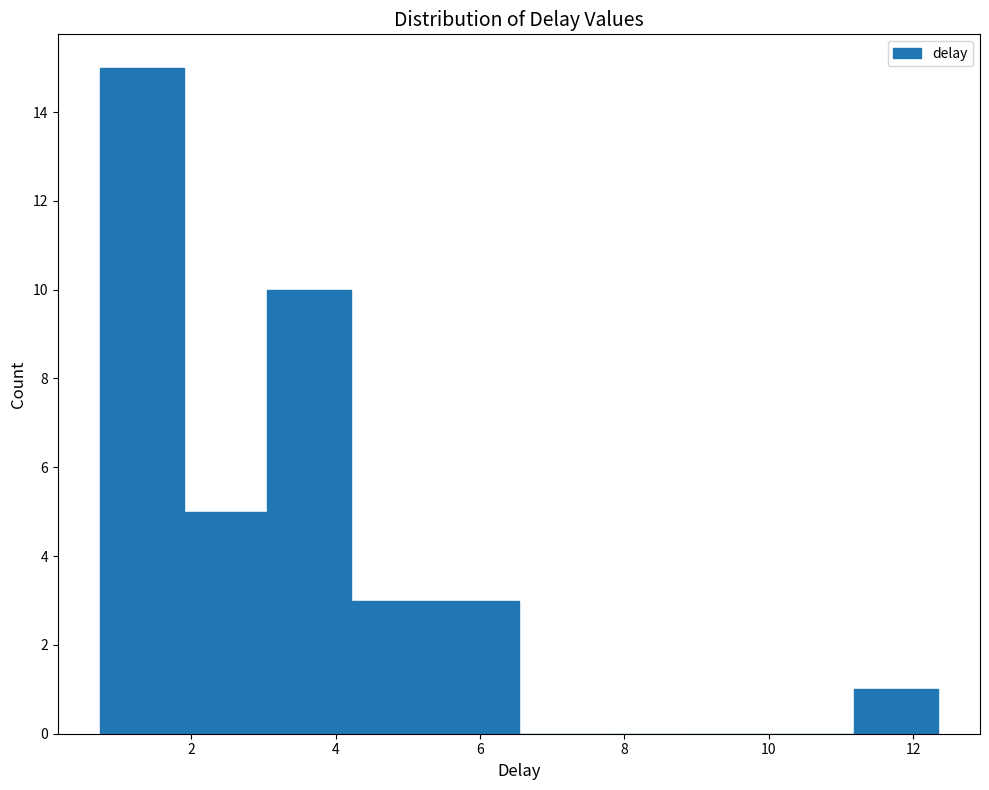

Reading left to right, list every bar in this chart as the range it spans on the x-axis followed by its height. Neither the bar edges nor the heights are printed on the chart, so give them approximately, as read against the axes.

0.8 to 1.8: 15
1.8 to 3.0: 5
3.0 to 4.2: 10
4.2 to 5.4: 3
5.4 to 6.6: 3
6.6 to 7.6: 0
7.6 to 8.8: 0
8.8 to 10.0: 0
10.0 to 11.2: 0
11.2 to 12.4: 1